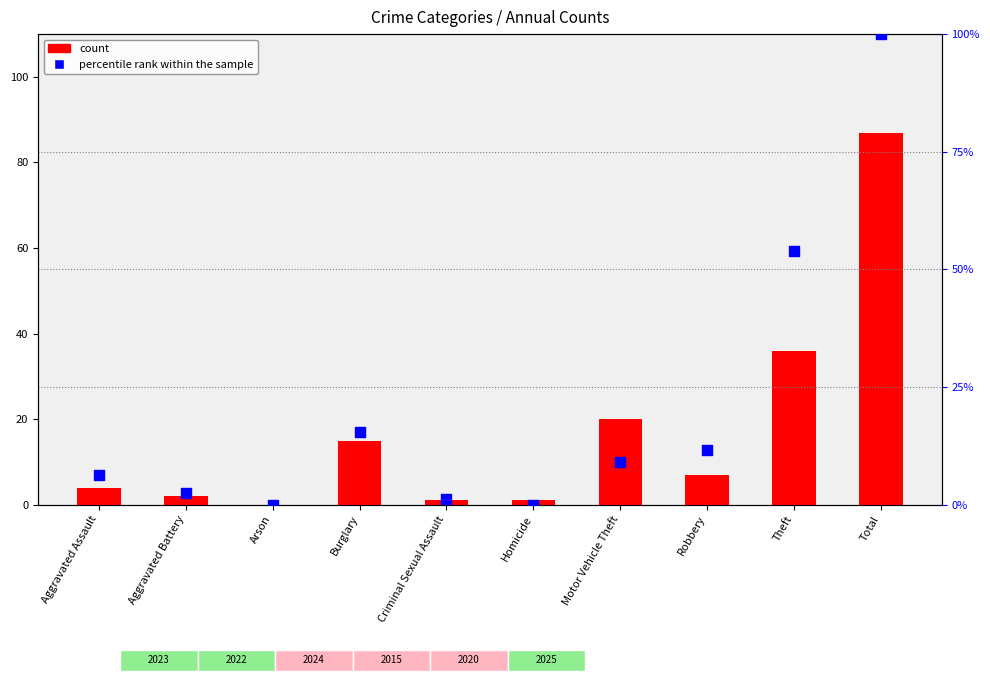

What are all the series names shown in the legend?

count, percentile rank within the sample